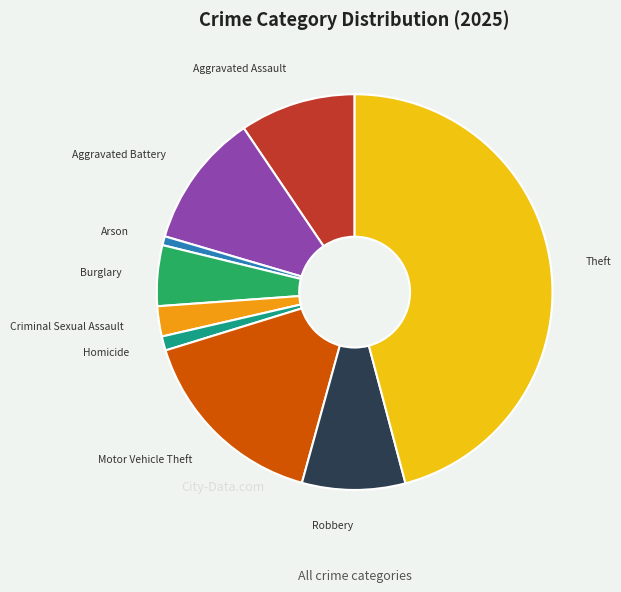

How many slices are in this pie chart?

9